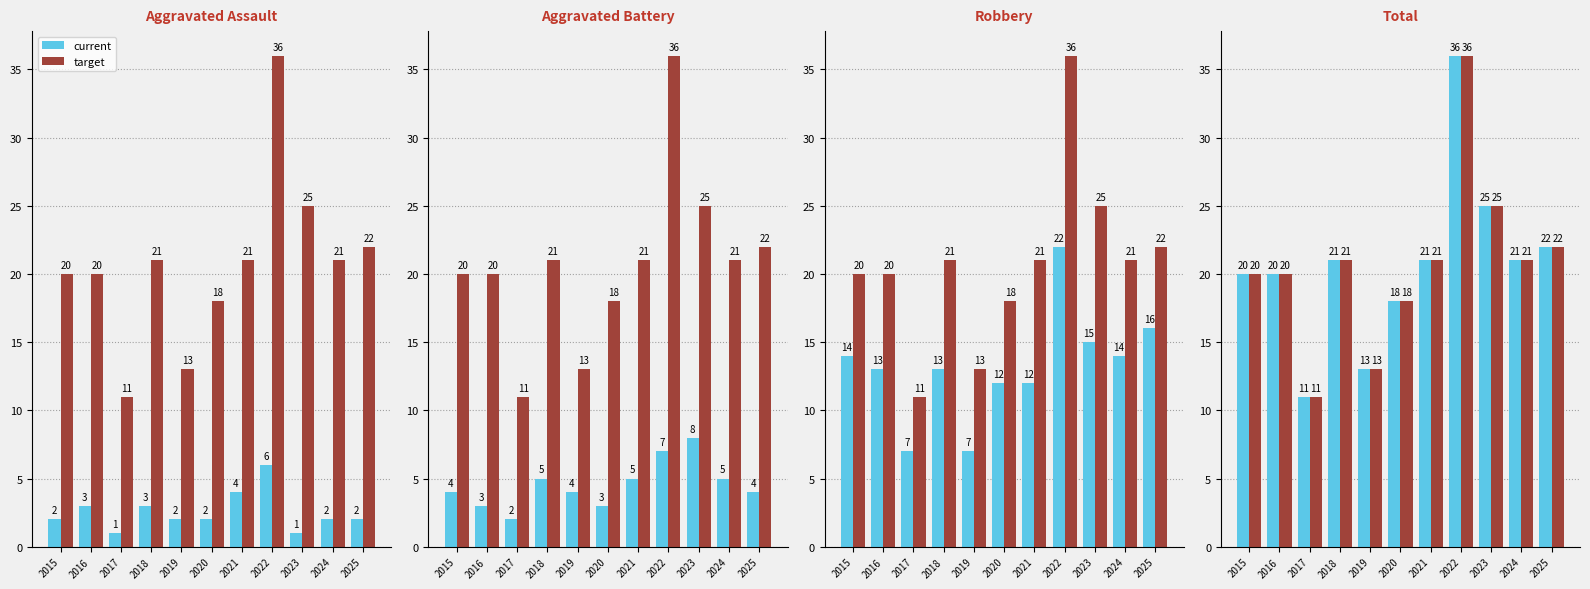

What is the minimum value for current?

11